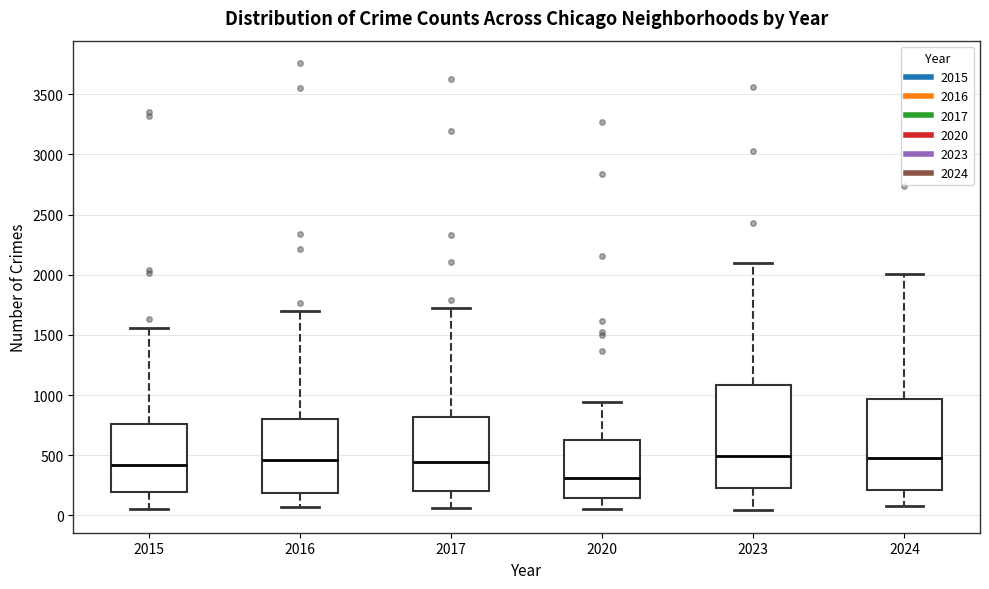

Reading left to right, transcribe this box plot: for each box, give where its median line is, the range the box spans, and where its two whiskers end, as read against the y-axis. The values are not printed on the chart, so give them approximately, as read against the axis.

2015: median 400, box 200 to 750, whiskers 50 to 1550
2016: median 450, box 200 to 800, whiskers 50 to 1700
2017: median 450, box 200 to 800, whiskers 50 to 1750
2020: median 300, box 150 to 650, whiskers 50 to 950
2023: median 500, box 250 to 1100, whiskers 50 to 2100
2024: median 500, box 200 to 950, whiskers 100 to 2000